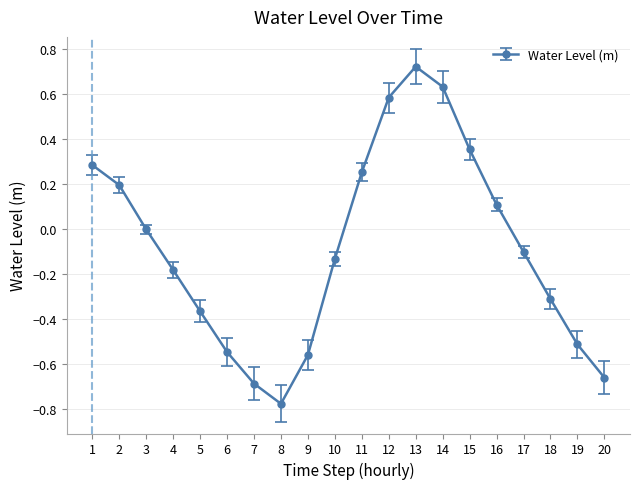

How many interior local valleys (lower than both neighbors) does the data have?

1